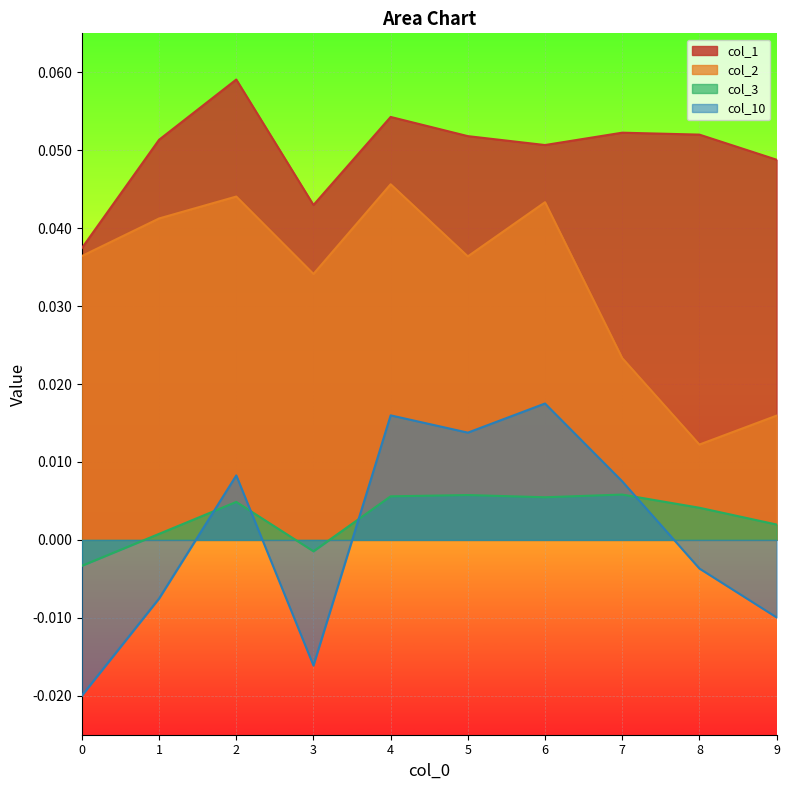

Which label corresponds to the largest value in the chart?

2